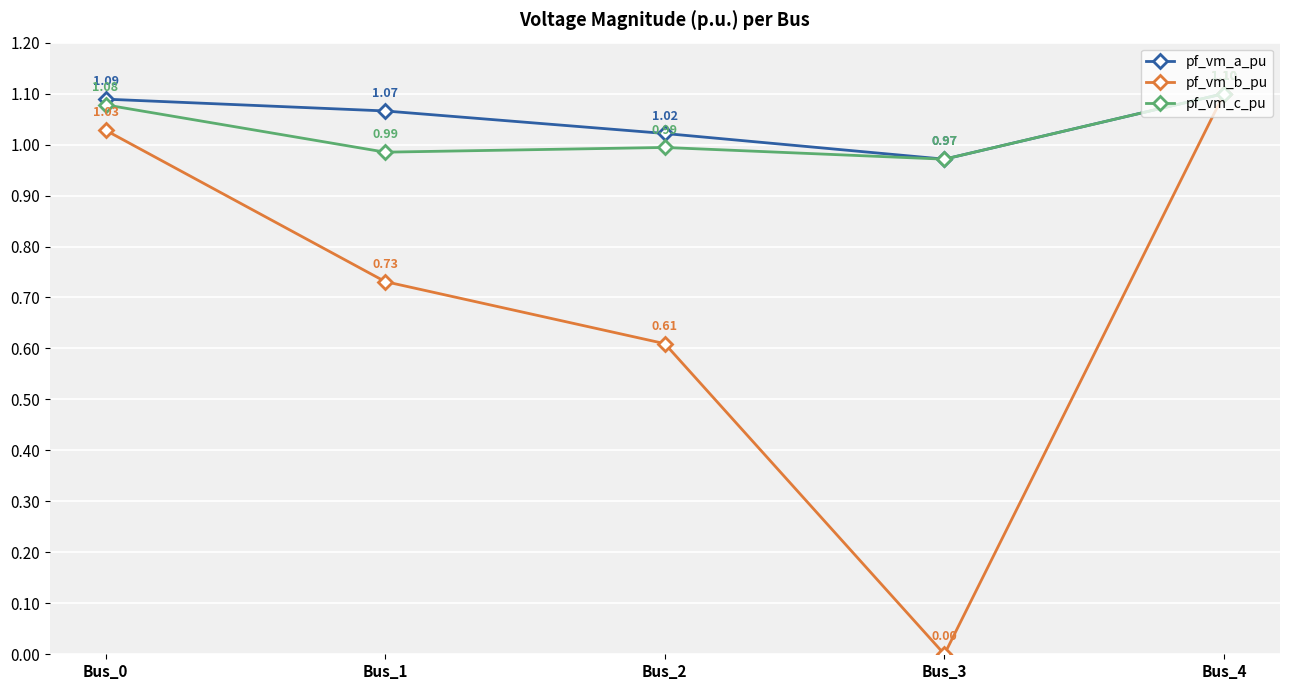

True or false: pf_vm_b_pu has more than 0 interior local peaks.

False